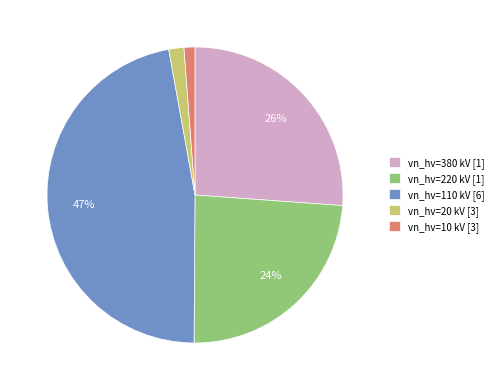

What percentage is the vn_hv=220 kV [1] slice, to the nearest percent?

24%